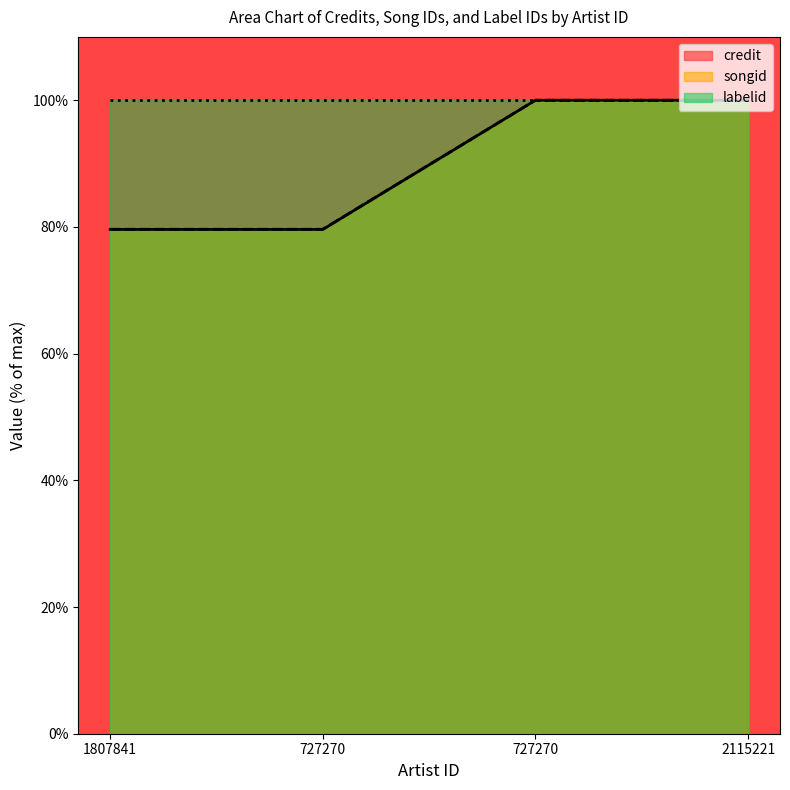

True or false: credit and songid cross at least once.

False